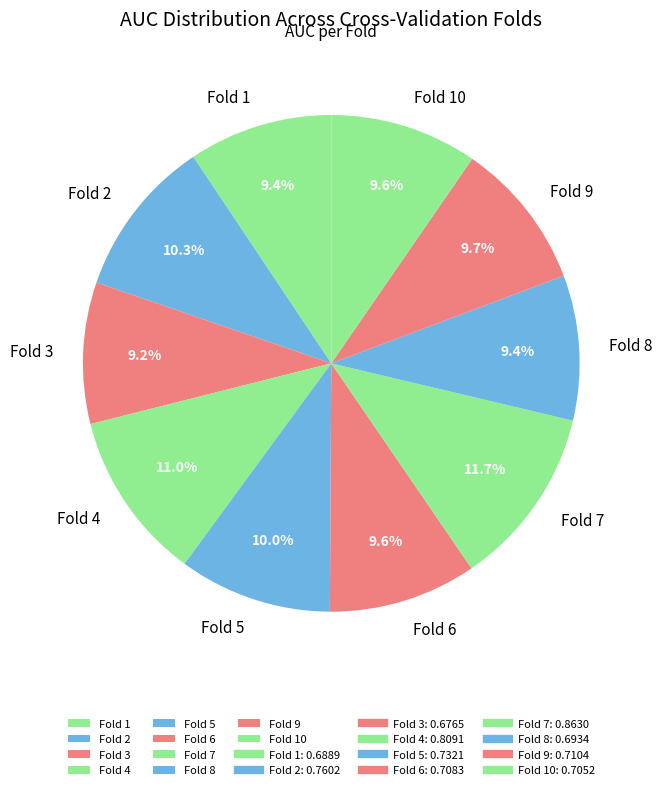

What percentage is NOT represented by Fold 7?

88.3%